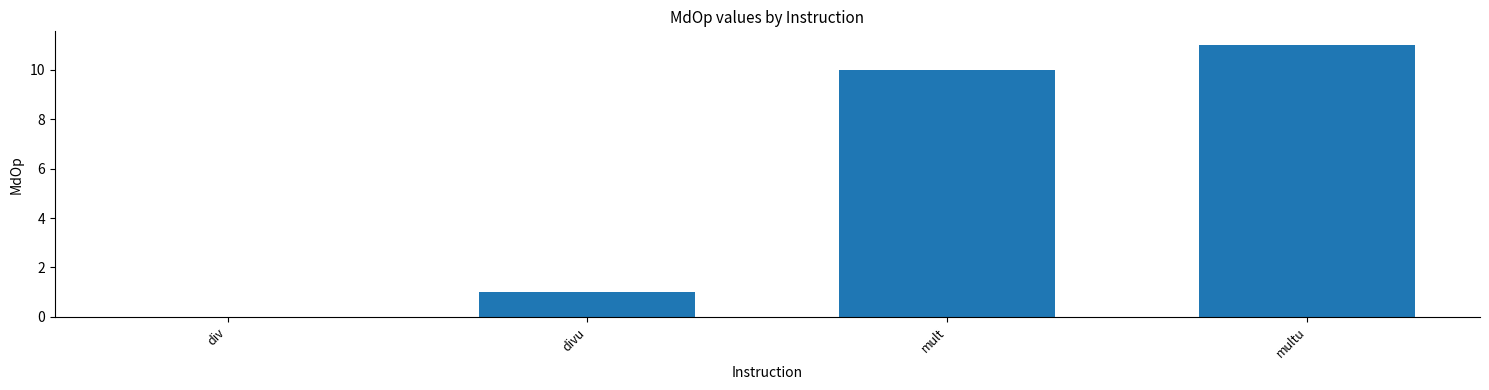

True or false: the data shows 5 at div.

False